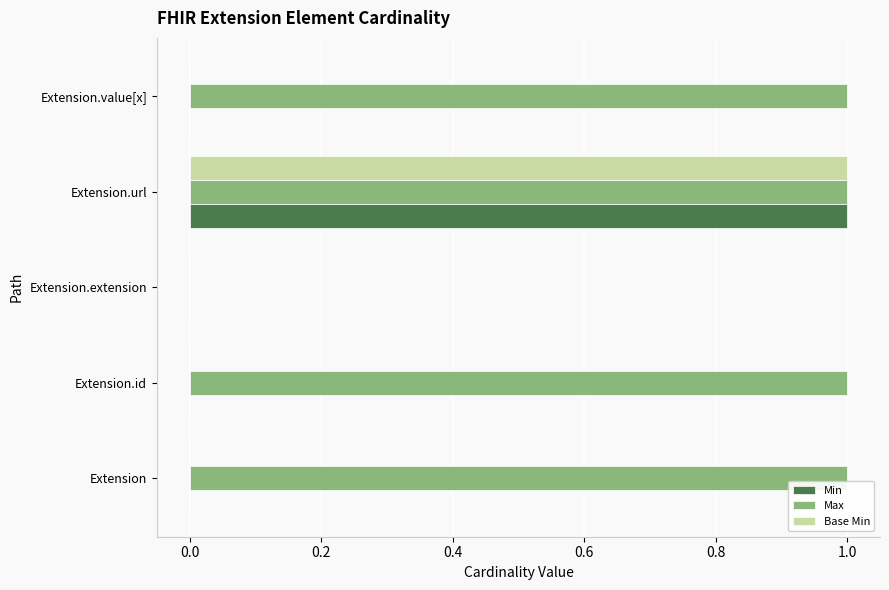

The Base Min series shows 1 at Extension.url. True or false?

True